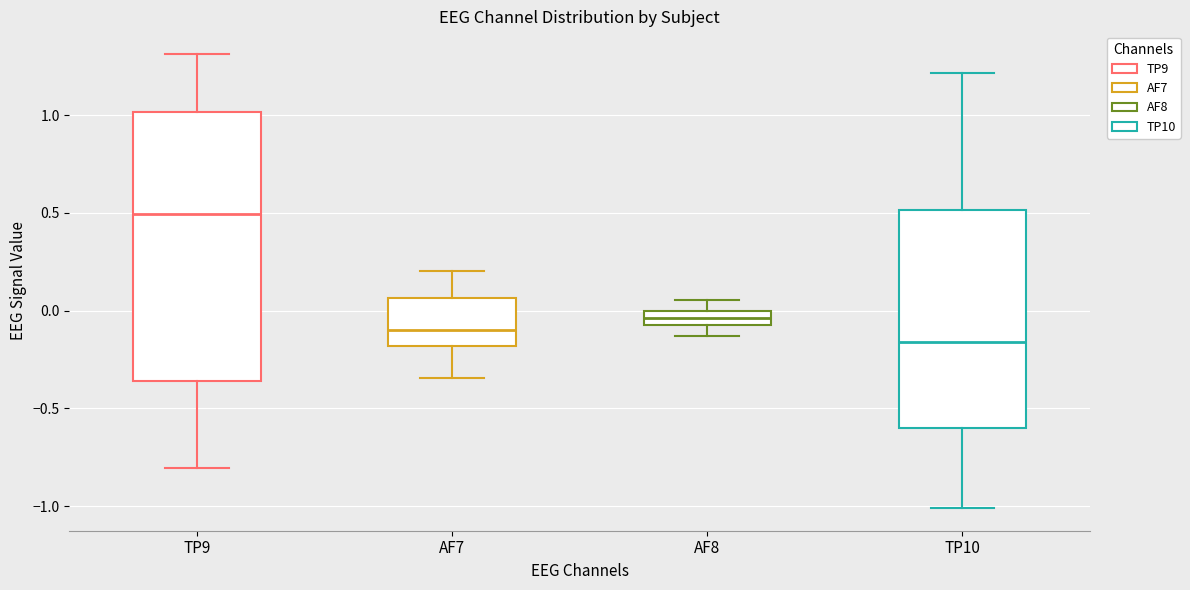

Which box's median line is the lowest?

TP10